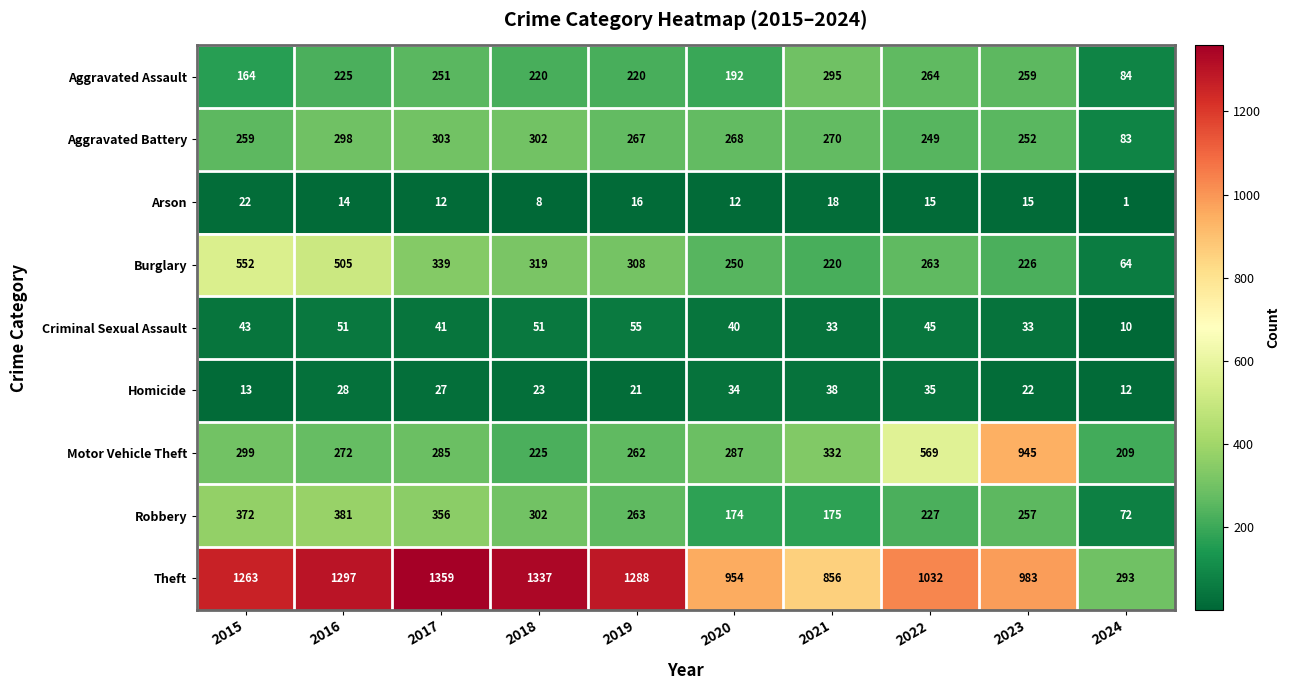

List the series in order of their peak value, highest first.

Theft, Motor Vehicle Theft, Burglary, Robbery, Aggravated Battery, Aggravated Assault, Criminal Sexual Assault, Homicide, Arson